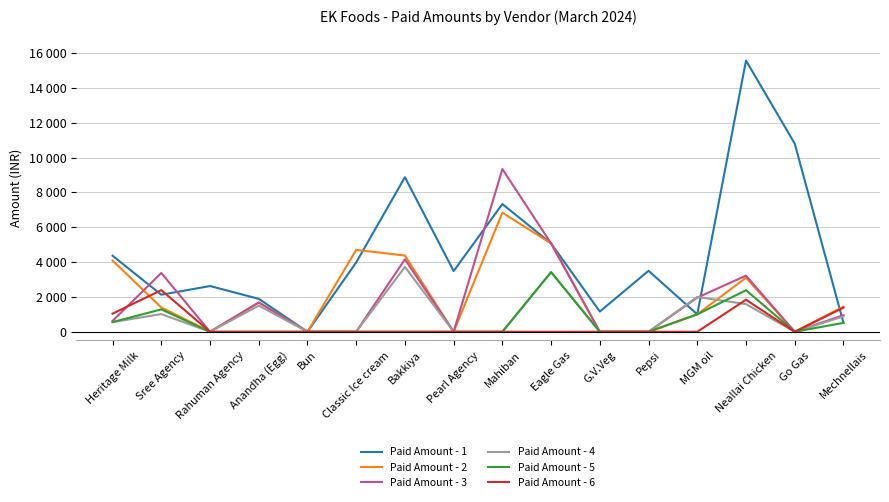

What is the sum of all Paid Amount - 1 values?

72281